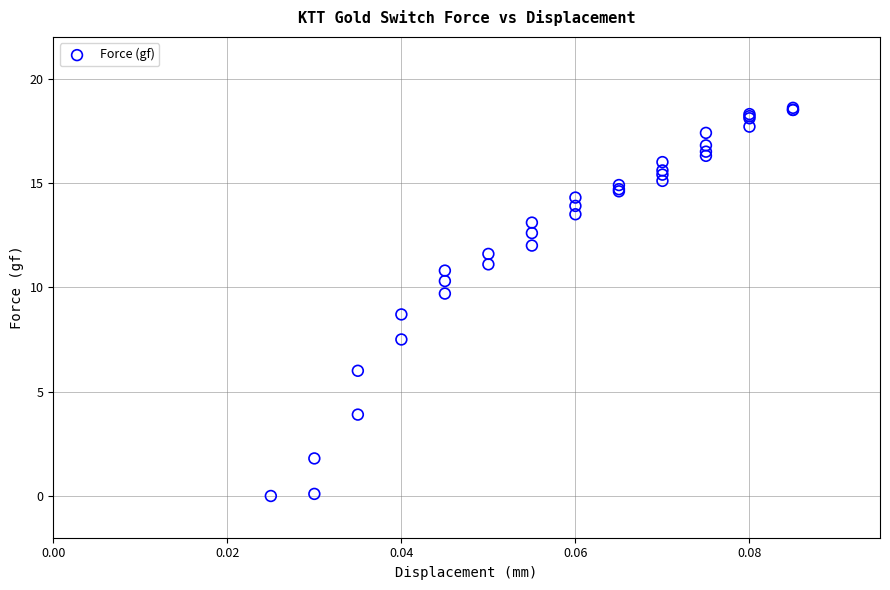

What Y value in the scatter plot is closest to 9?

8.7